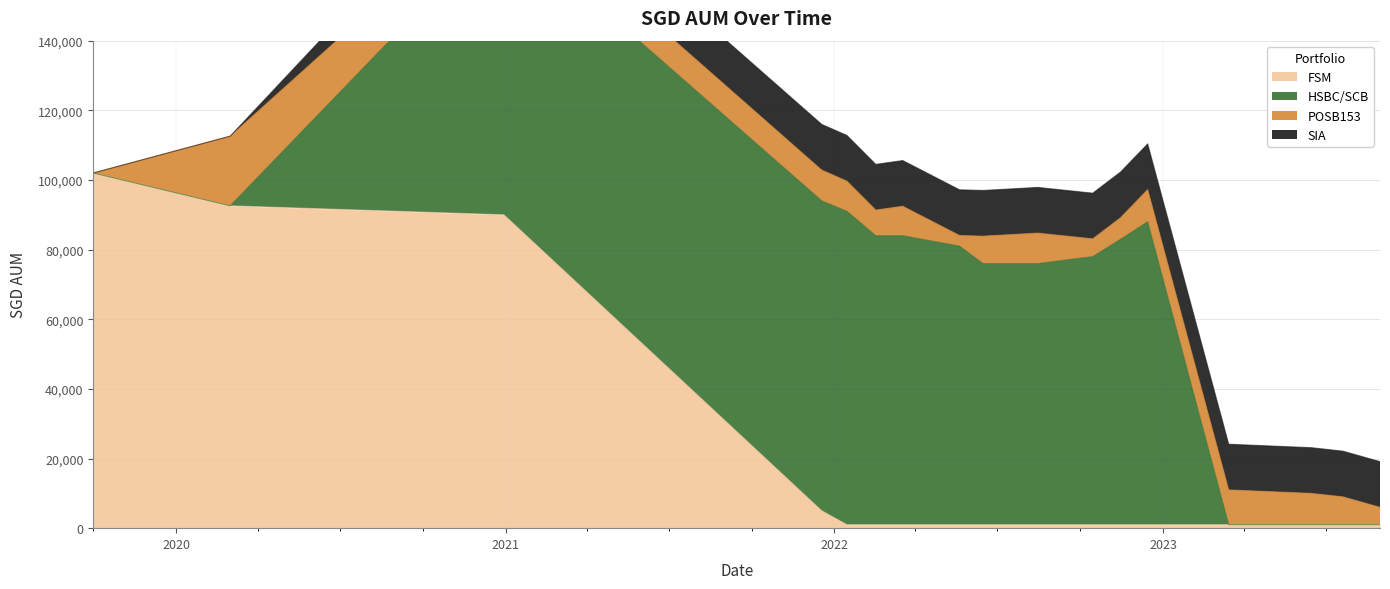

True or false: HSBC/SCB has more than 2 interior local peaks.

False